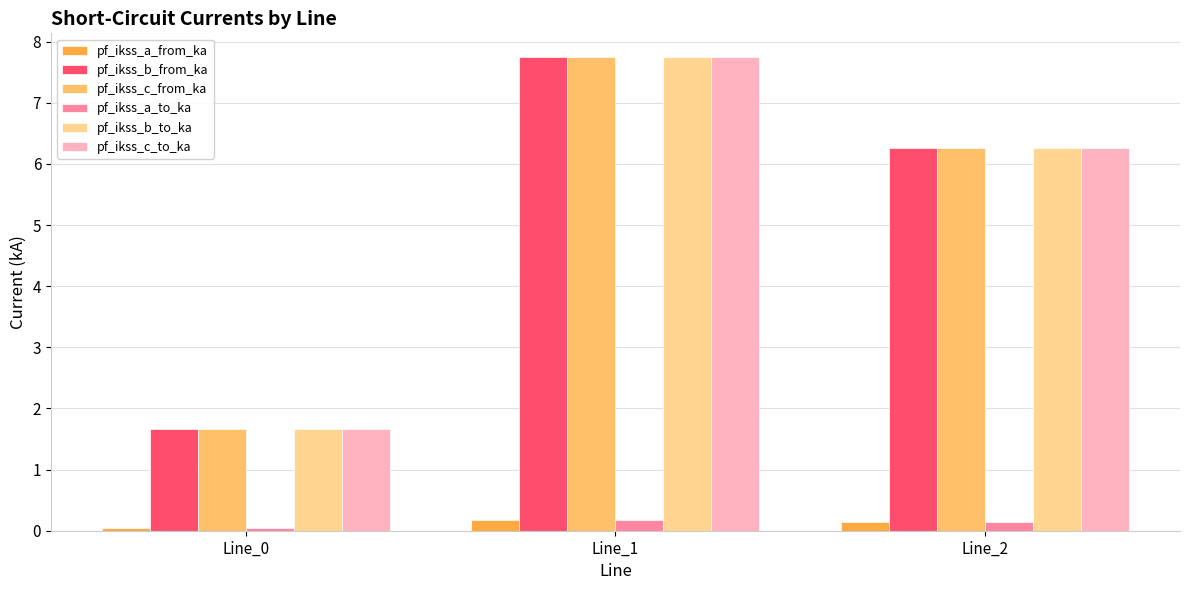

What is the average value of the pf_ikss_c_from_ka series?

5.2